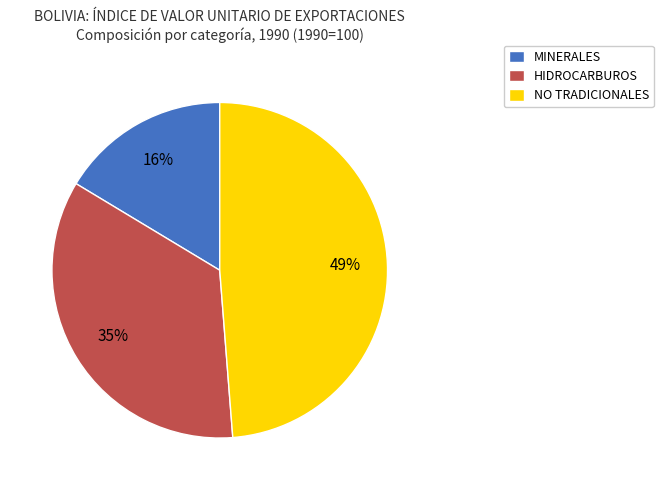

Is it true that NO TRADICIONALES is 49% of the pie?

True